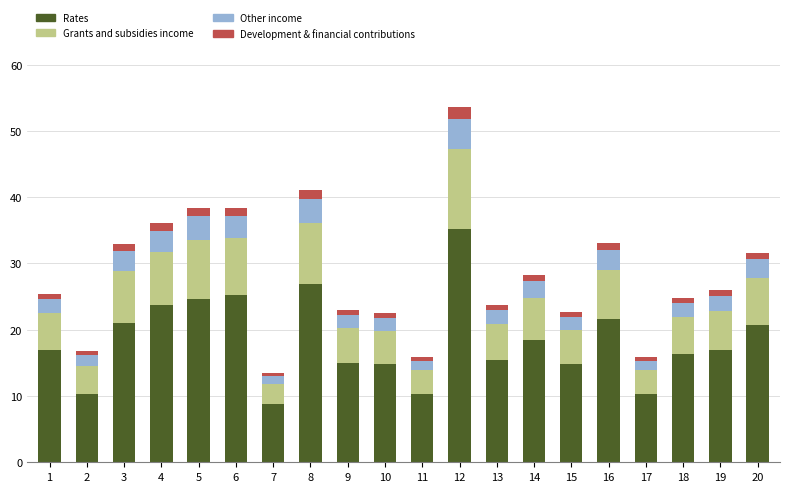

At which category is the sum across all series the highest?

12